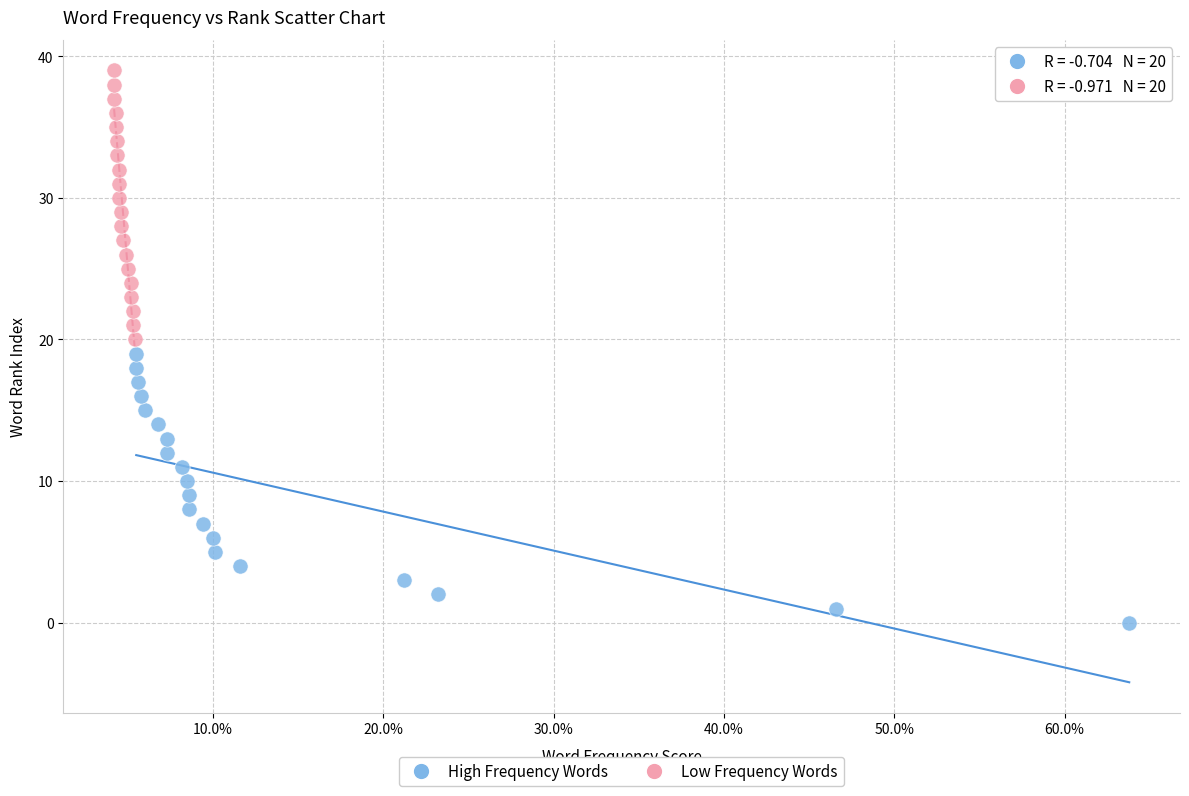

Which series reaches the maximum Y coordinate?

Low Frequency Words